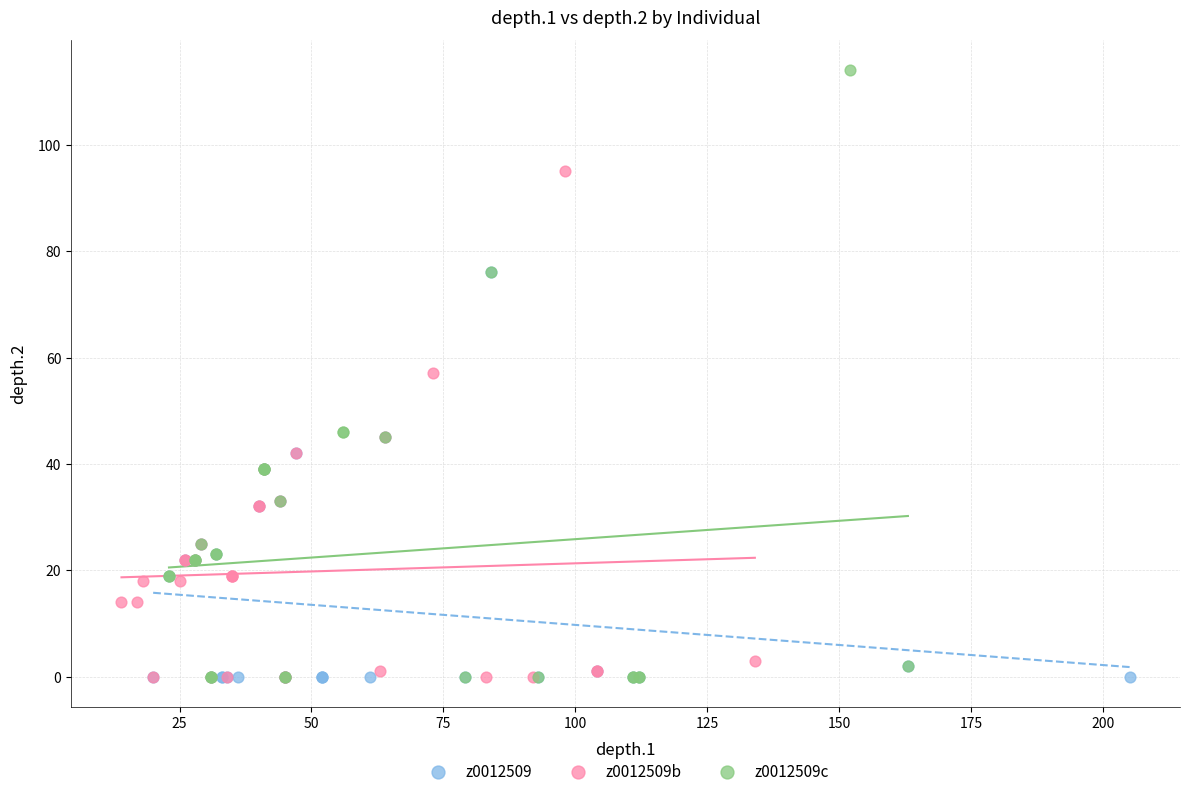

Which series has the widest spread of Y values?

z0012509c